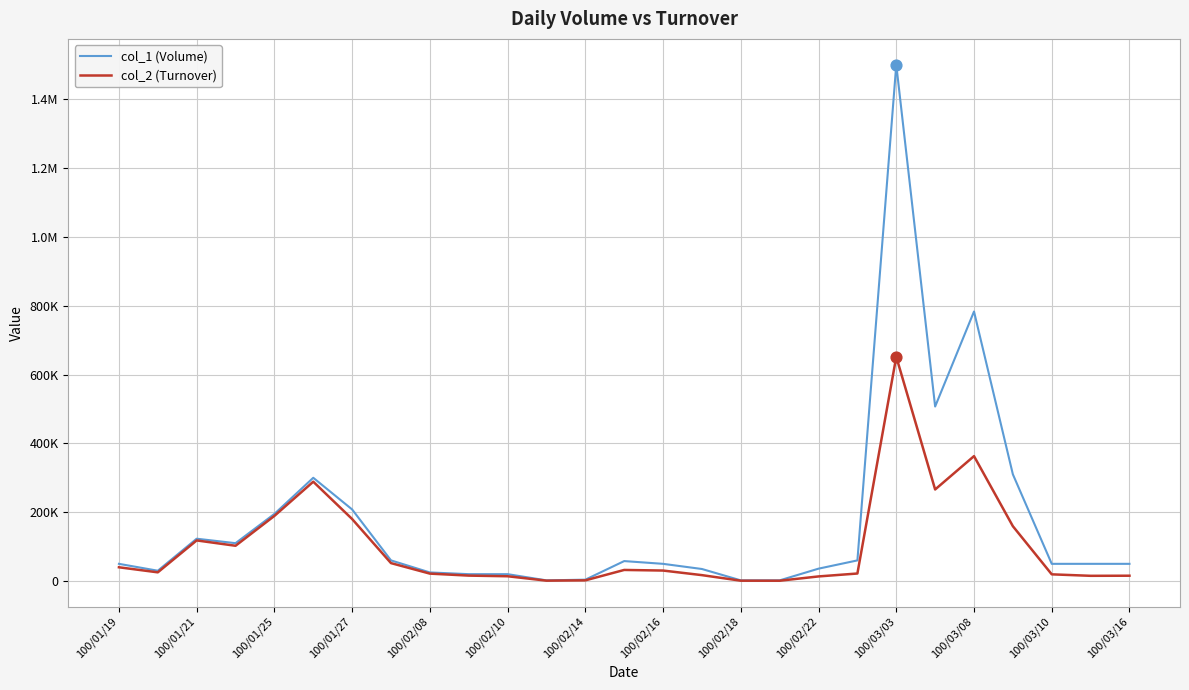

What are all the series names shown in the legend?

col_1 (Volume), col_2 (Turnover)